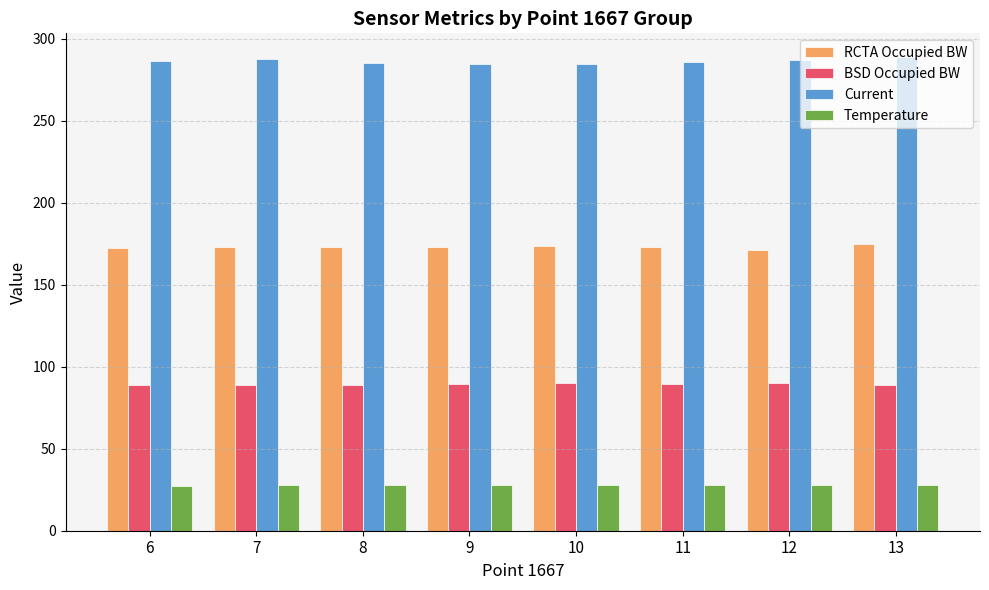

What is the value of the Temperature bar at the 4th from the left?

27.7